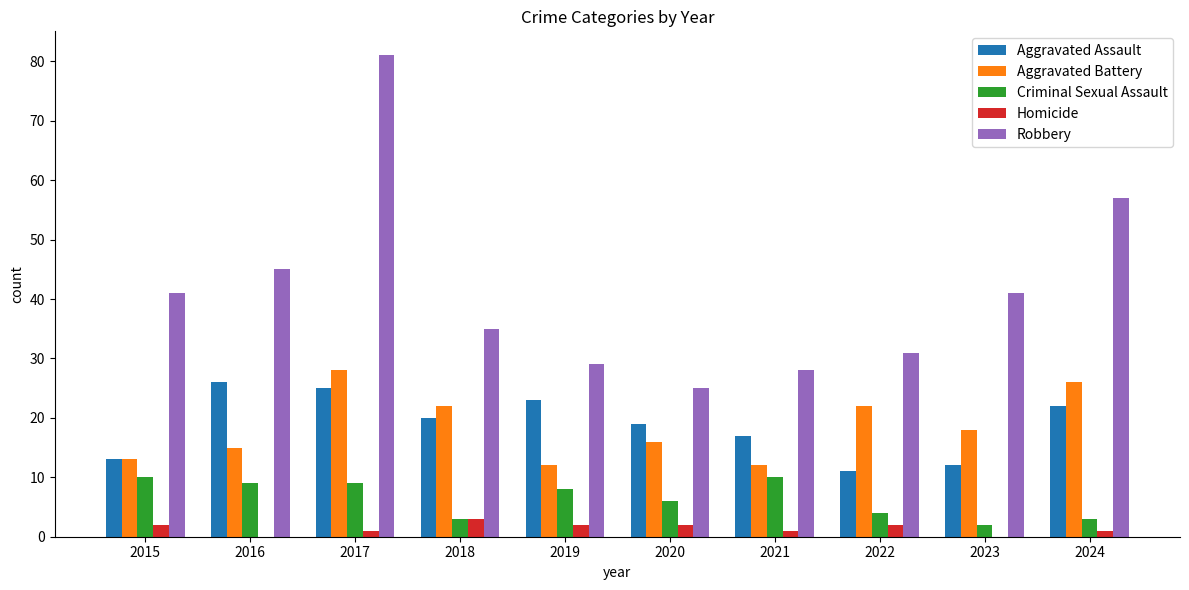

Which series has the largest total across all categories?

Robbery